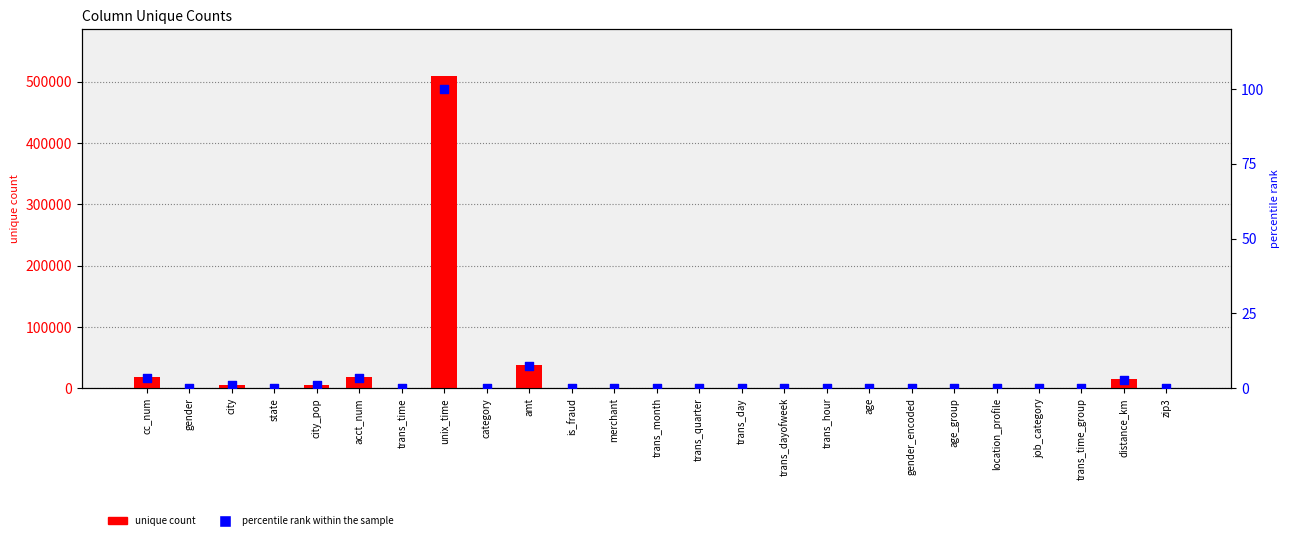

What is the total value across all series at merchant?

662.1